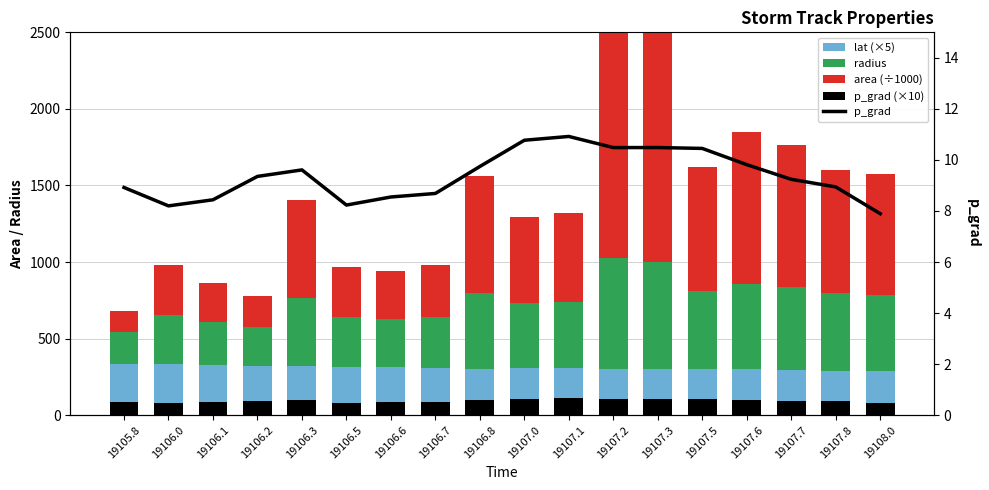

What is the difference between the highest and lowest values at 19107.2?

1623.3